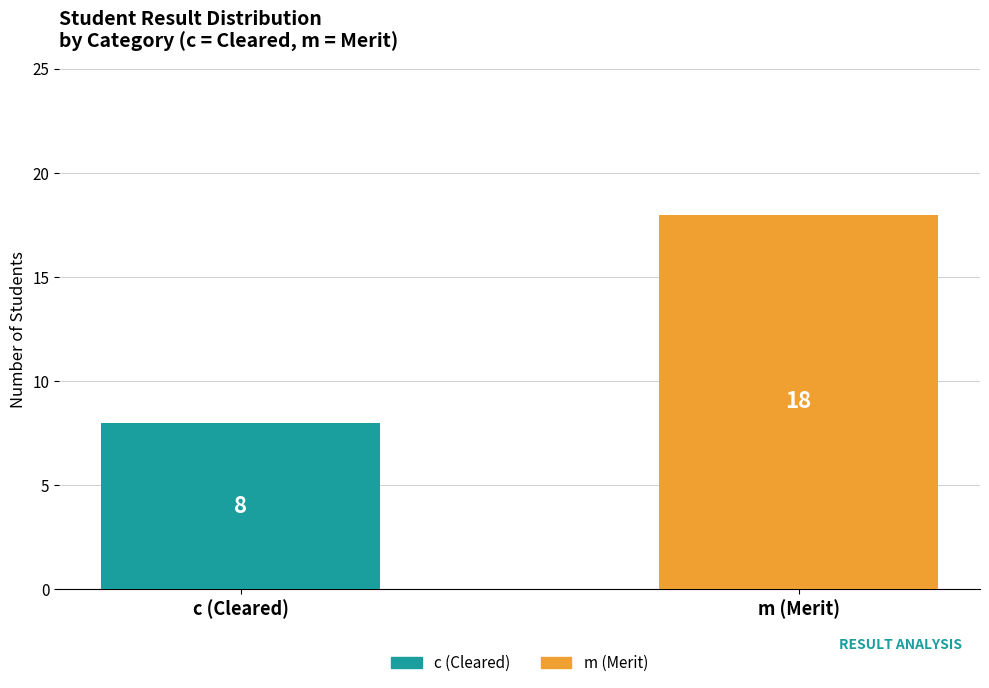

What is the sum of the values at m (Merit) and c (Cleared)?

26